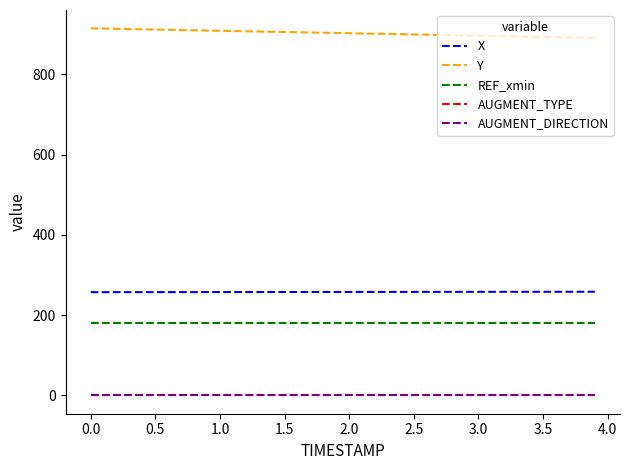

What is the greatest value displayed?

914.3